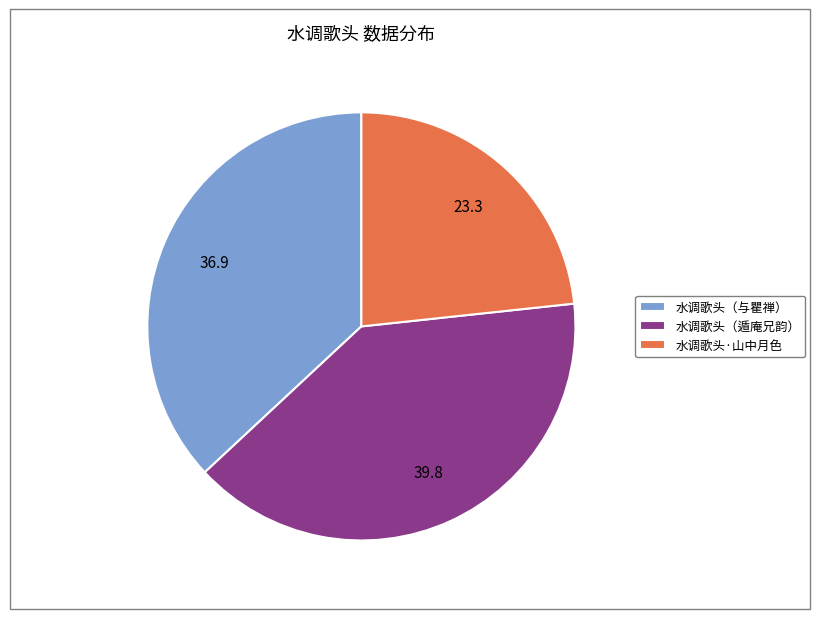

Combined, do 水调歌头·山中月色 and 水调歌头（遁庵兄韵） account for over 50%?

Yes